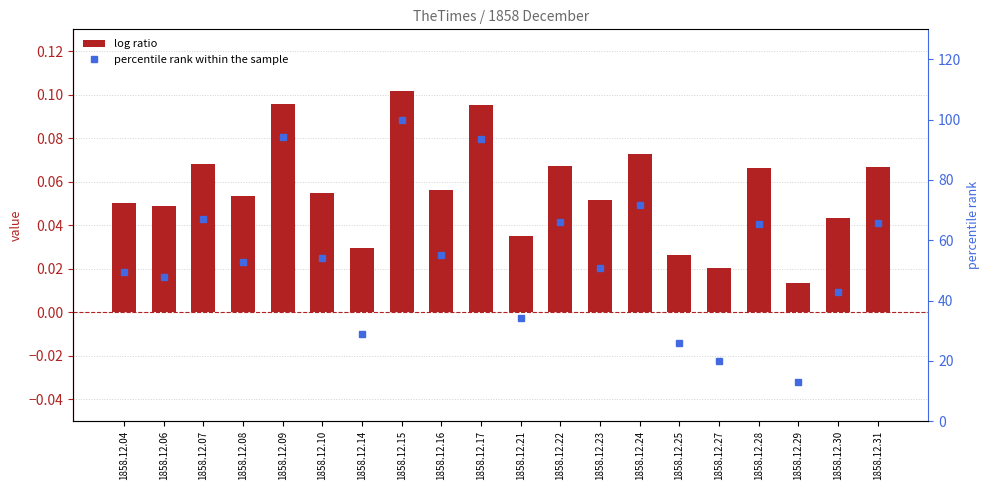

At which category is the sum across all series the highest?

1858.12.15